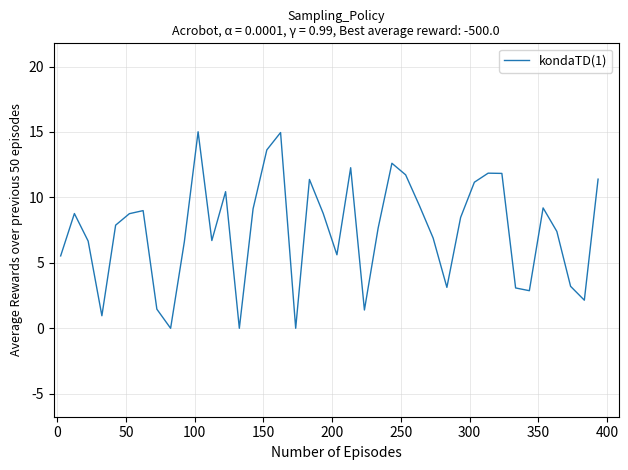

Count the number of categories in the chart.

40